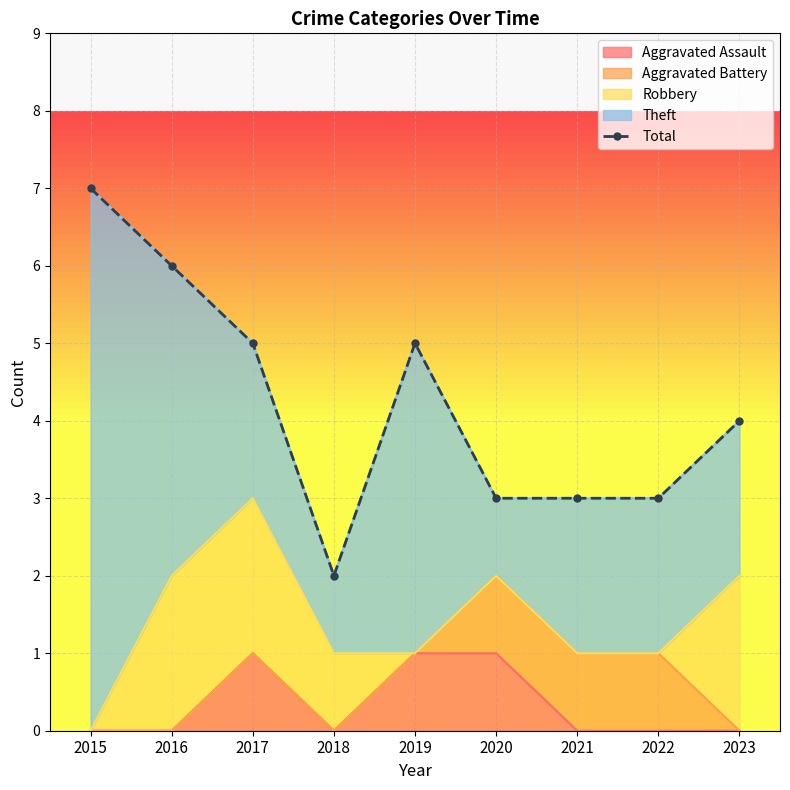

What is the change in value from 2016 to 2017?

-1